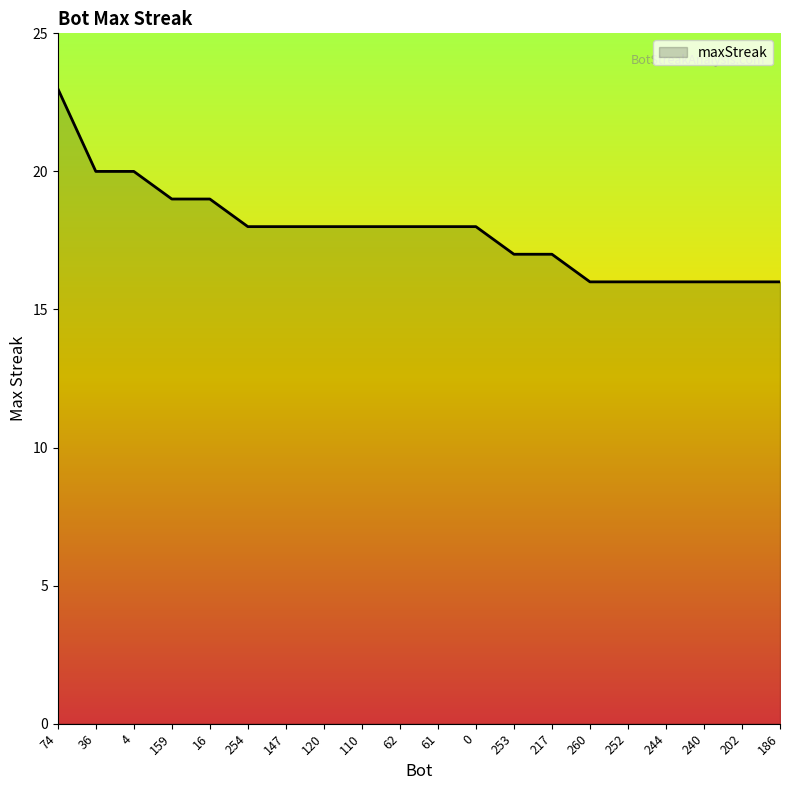

How many lines are shown in the chart?

1